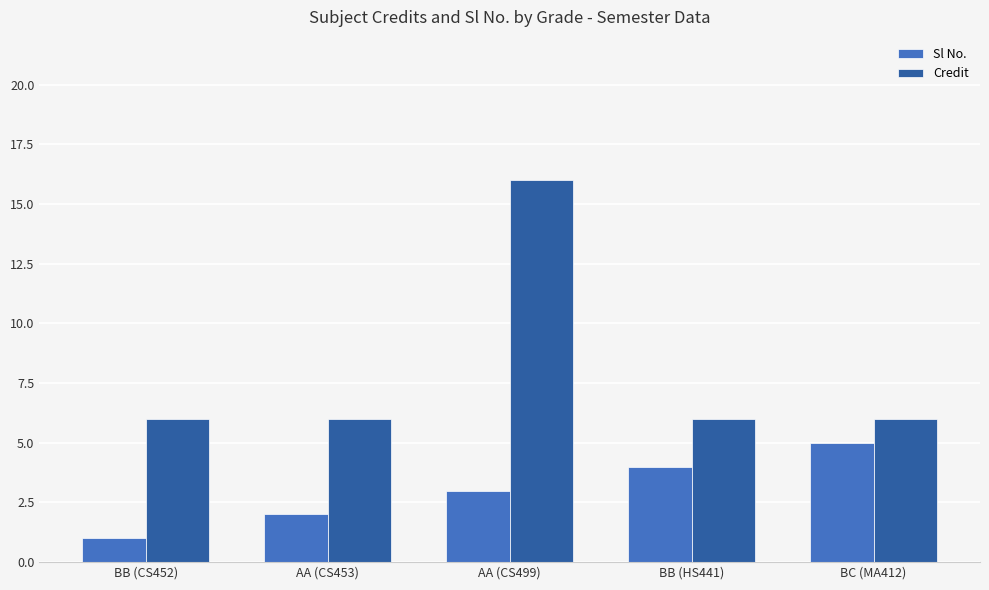

The value of Credit at BC (MA412) is 6. True or false?

True